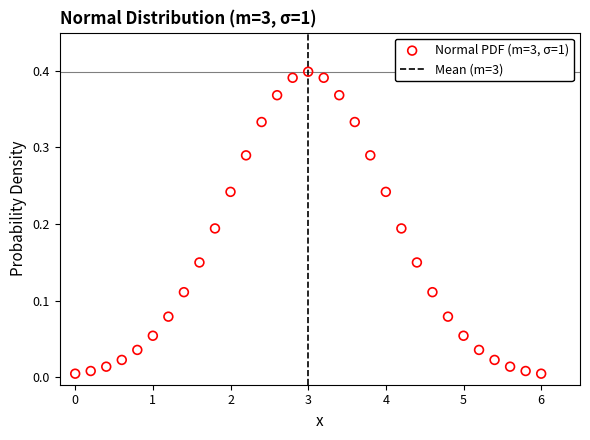

How many data points are displayed?

31